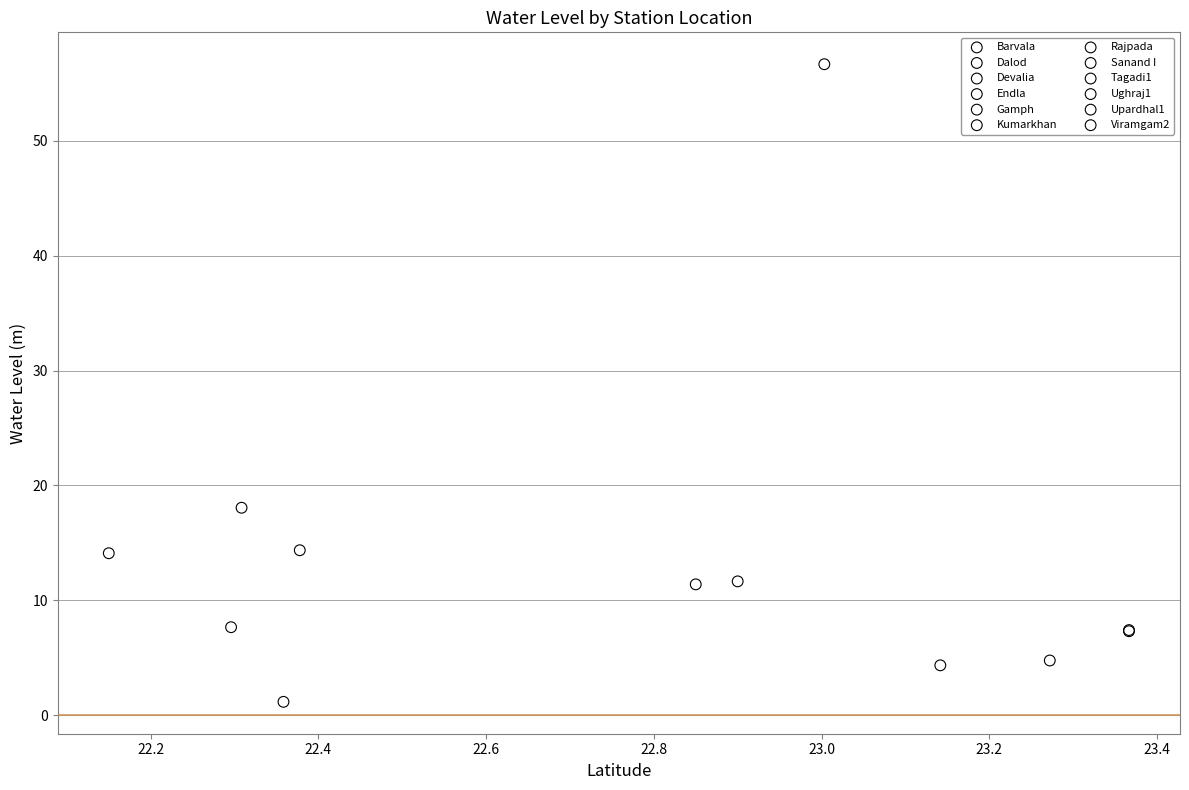

Which series contains the highest Y value?

Sanand I